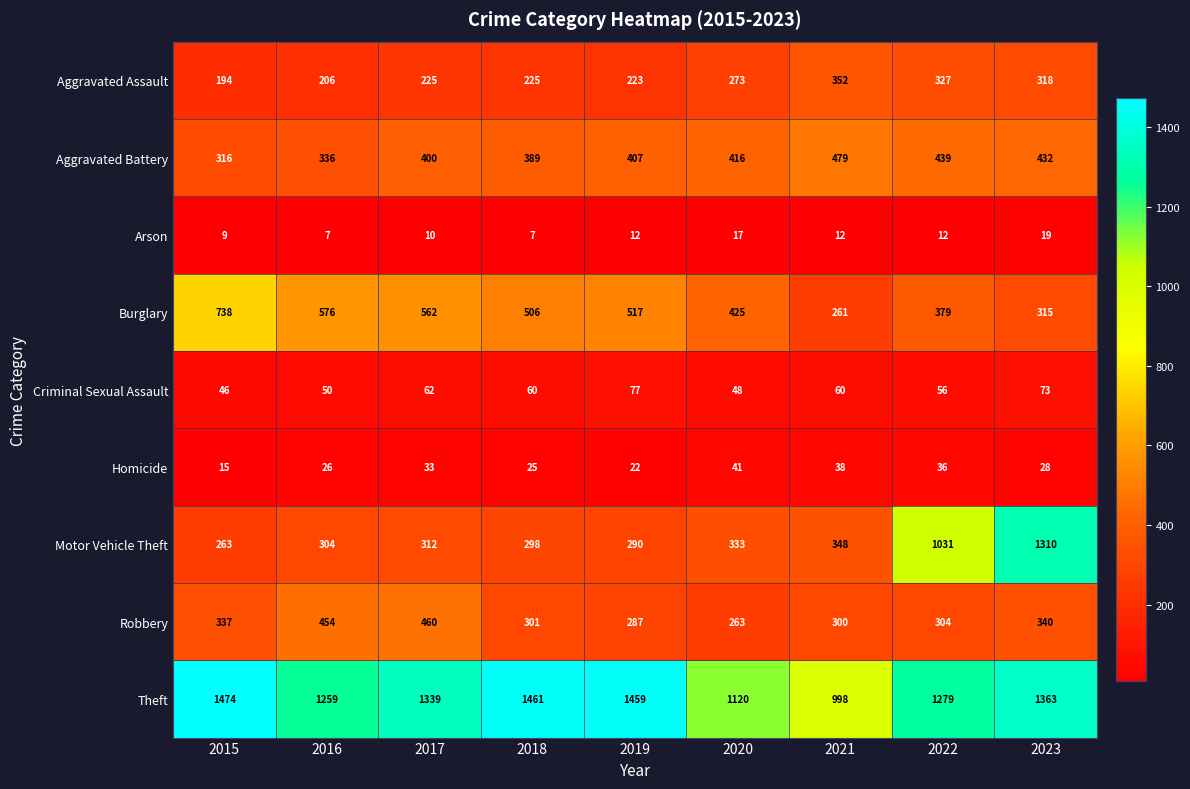

What is the difference between the maximum and minimum values in the Homicide series?

26